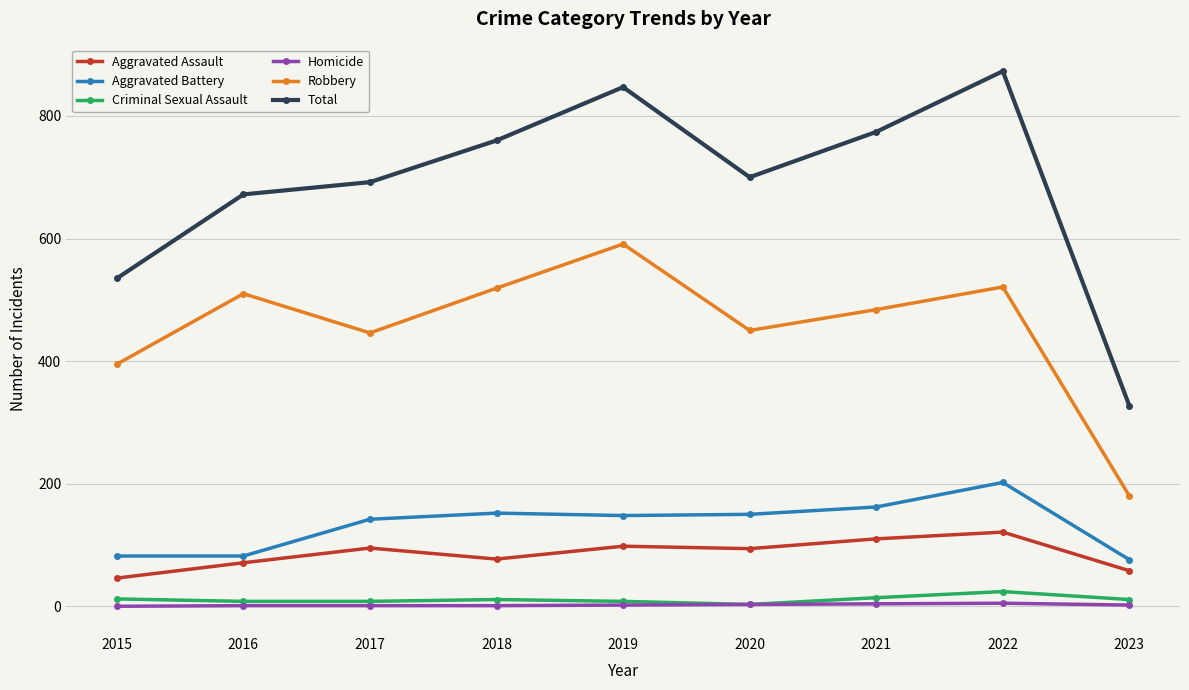

The value of Criminal Sexual Assault at 2019 is 8. True or false?

True